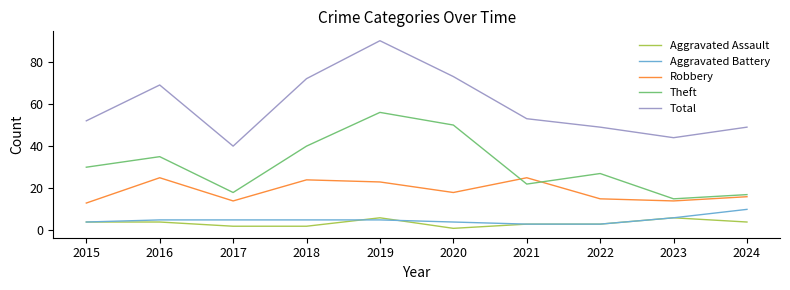

How many distinct data groups are displayed?

5